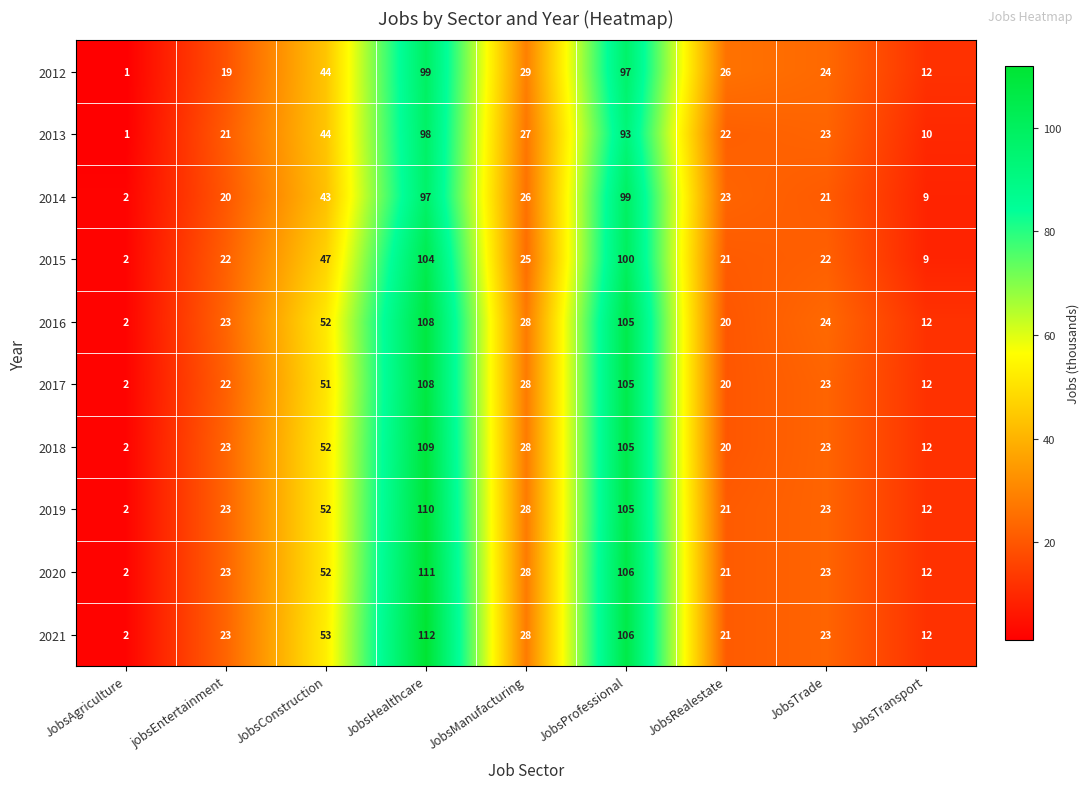

What is the total value across all series at jobsEntertainment?

219